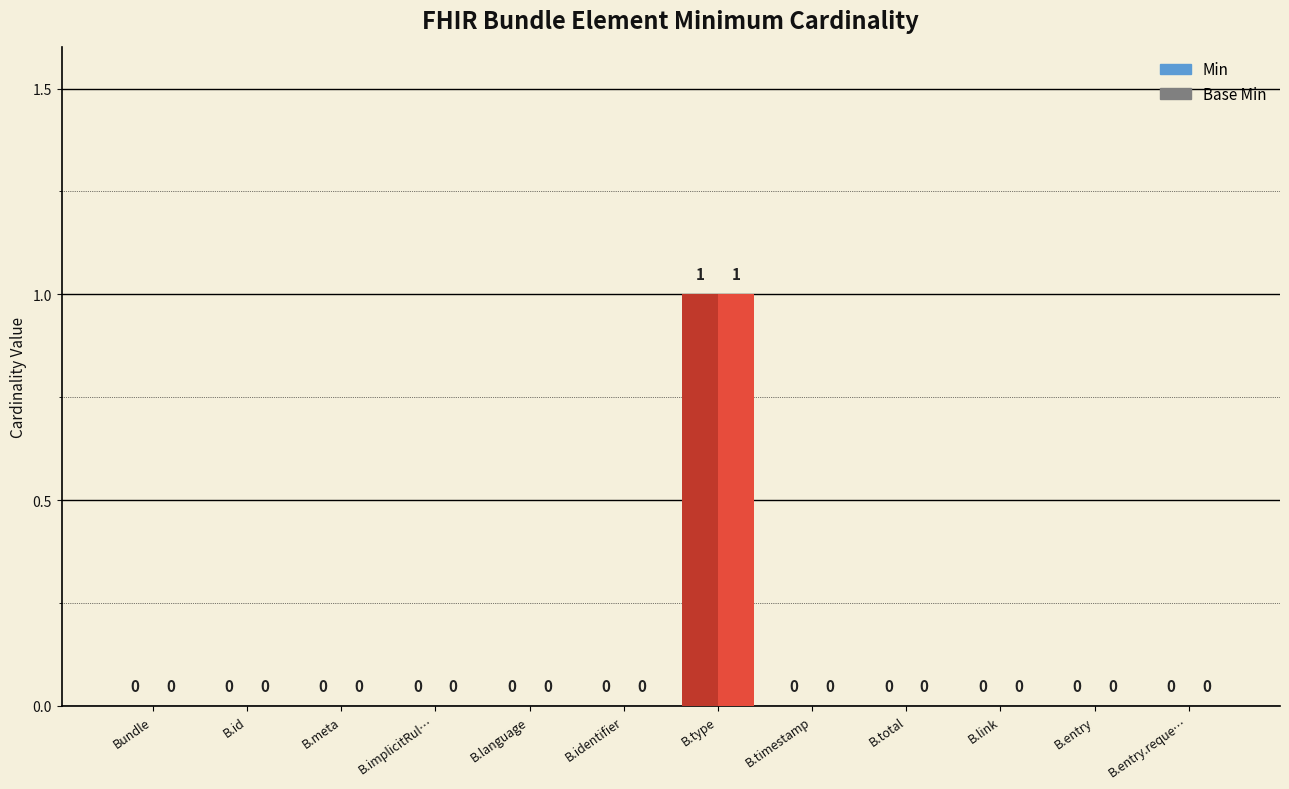

How many values in the Min series exceed 0?

1